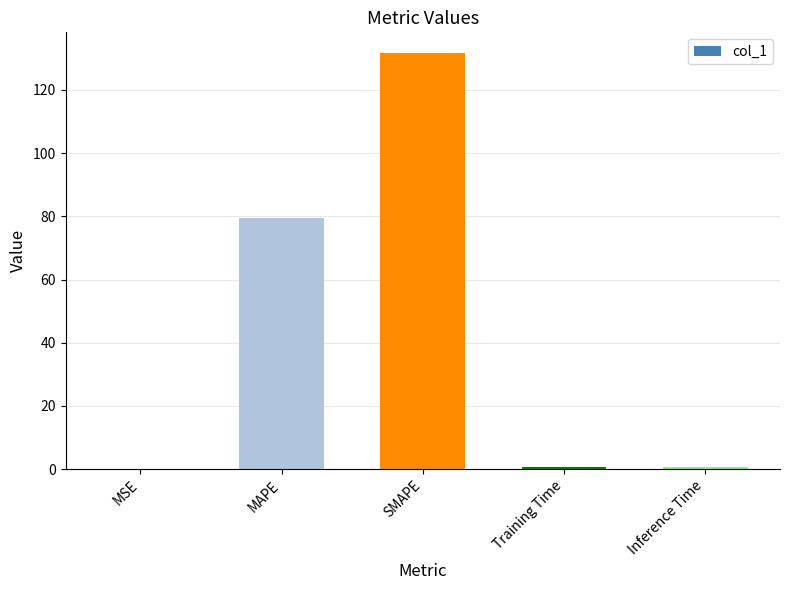

Which label corresponds to the largest value in the chart?

SMAPE